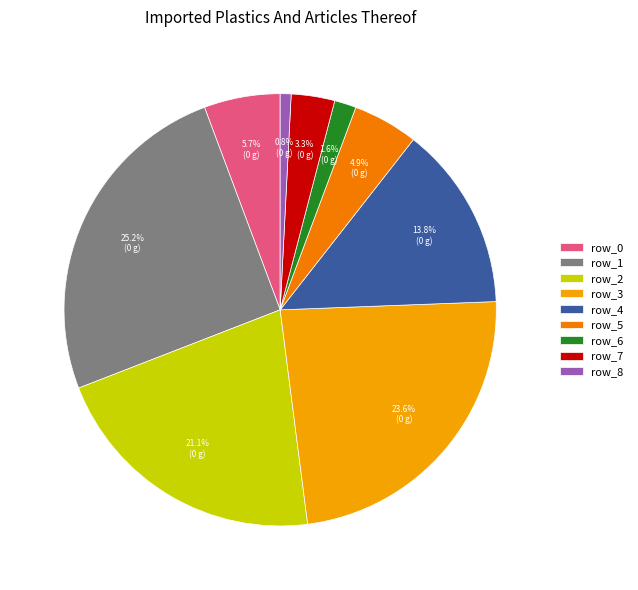

Which has a higher value, row_3 or row_0?

row_3